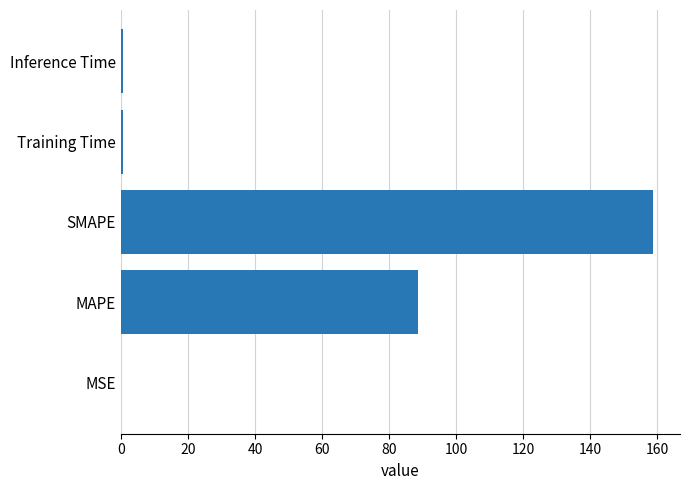

The chart shows a value of 88.5 at MAPE. True or false?

True